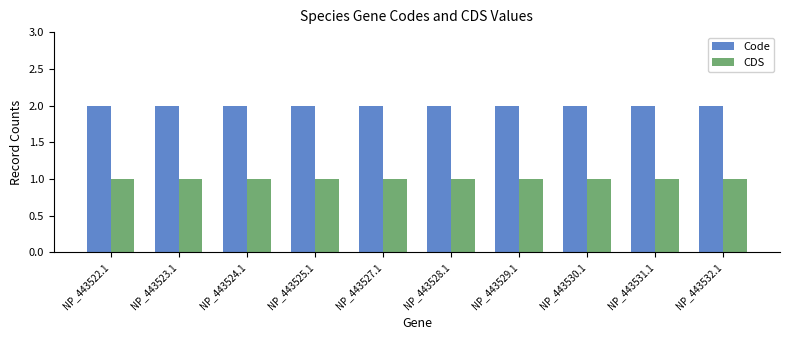

What is the greatest value displayed?

2